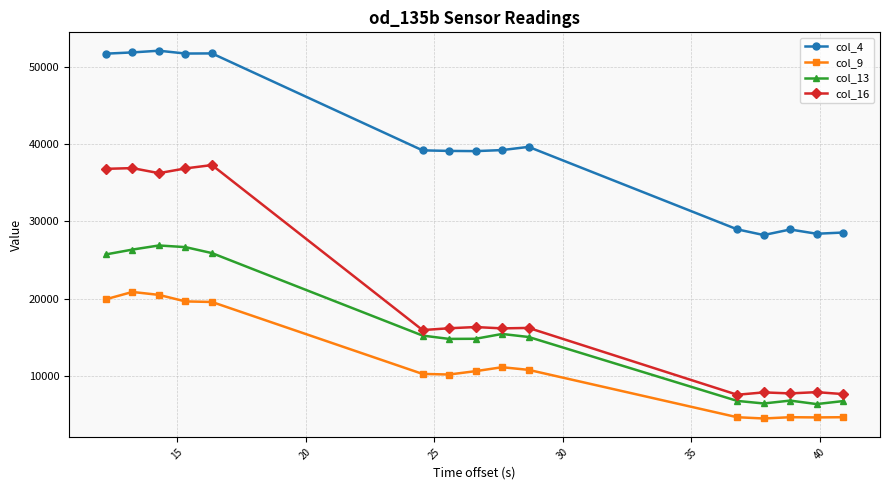

Which series has the largest range (max minus min)?

col_16